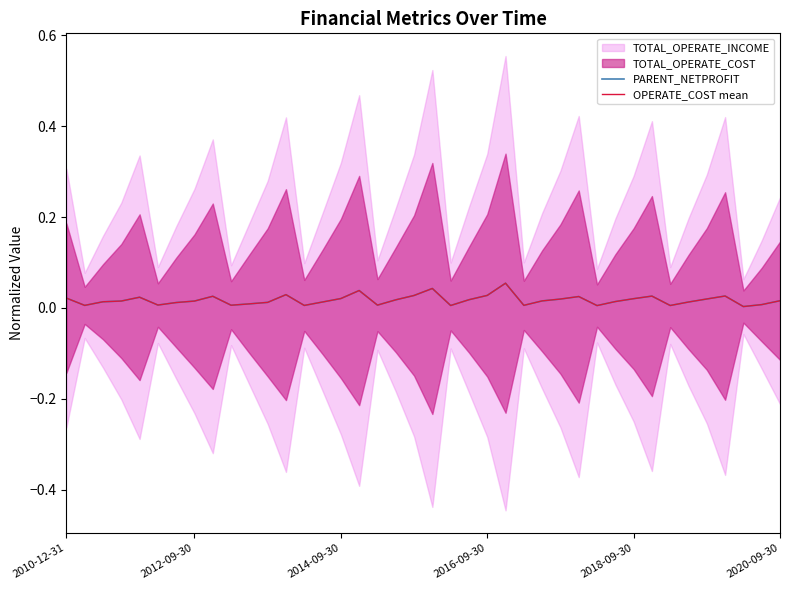

Which category has the highest value across all series?

24